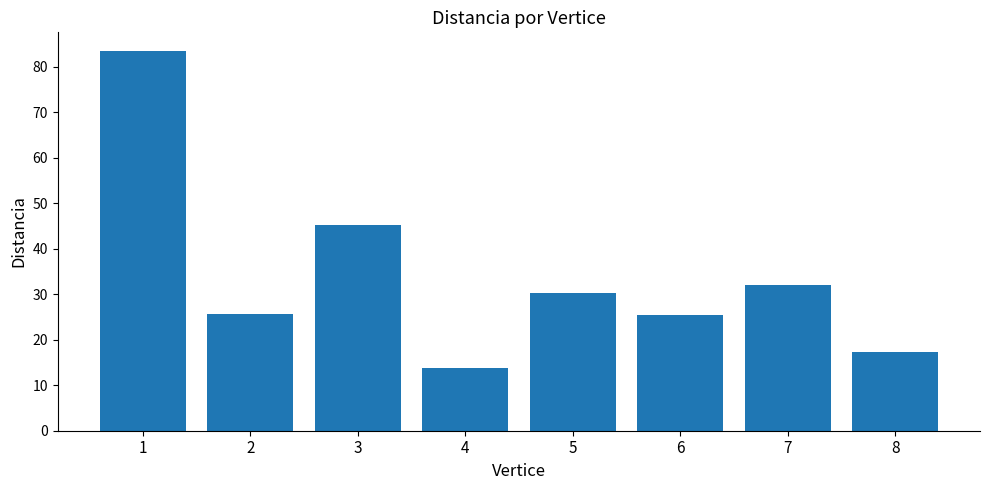

Which category has the lowest value across all series?

4